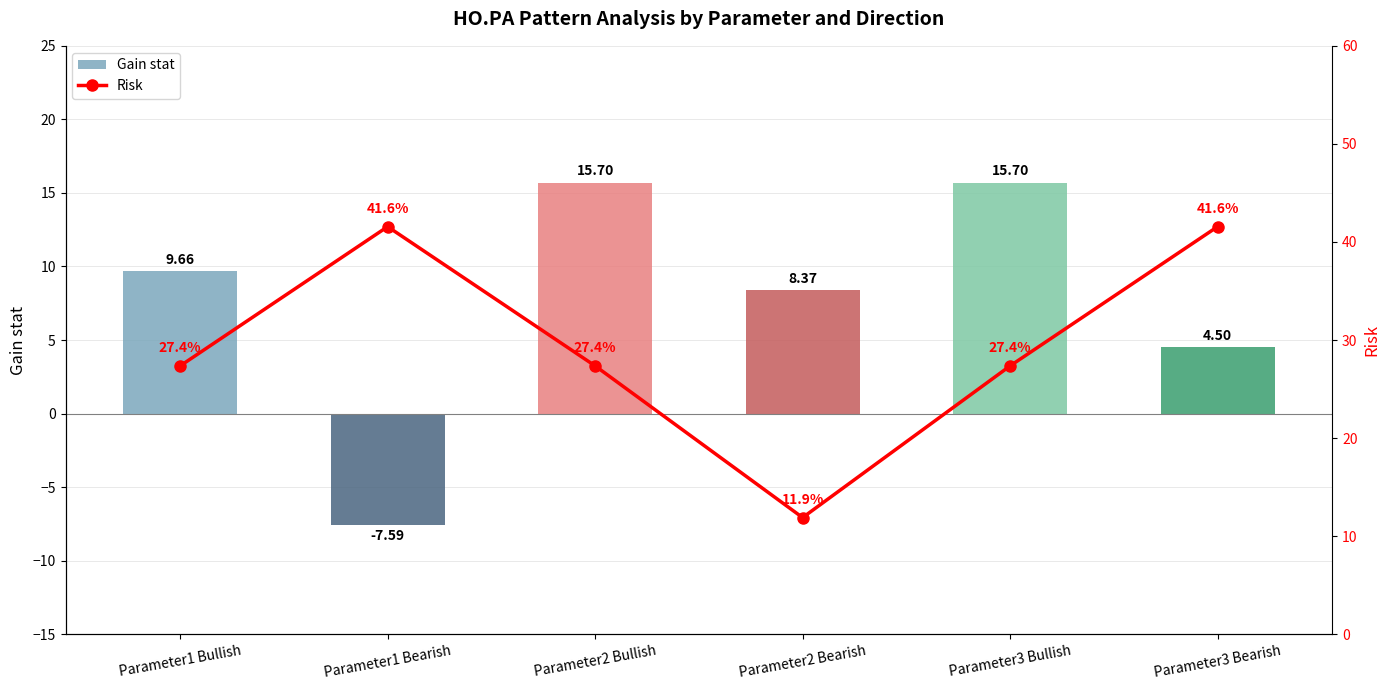

At how many categories does at least one series exceed -7?

6